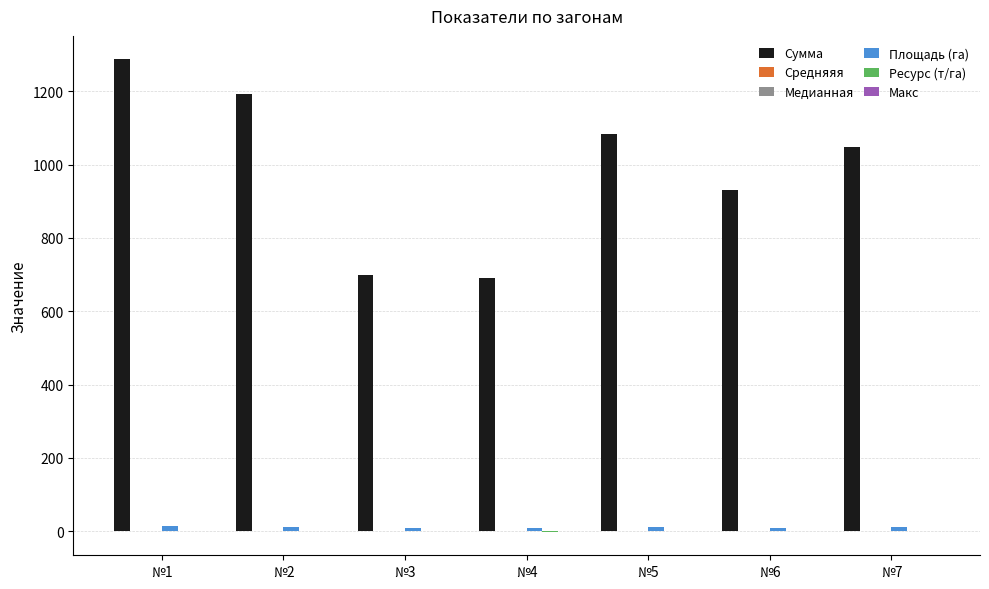

How many groups of bars are there?

7